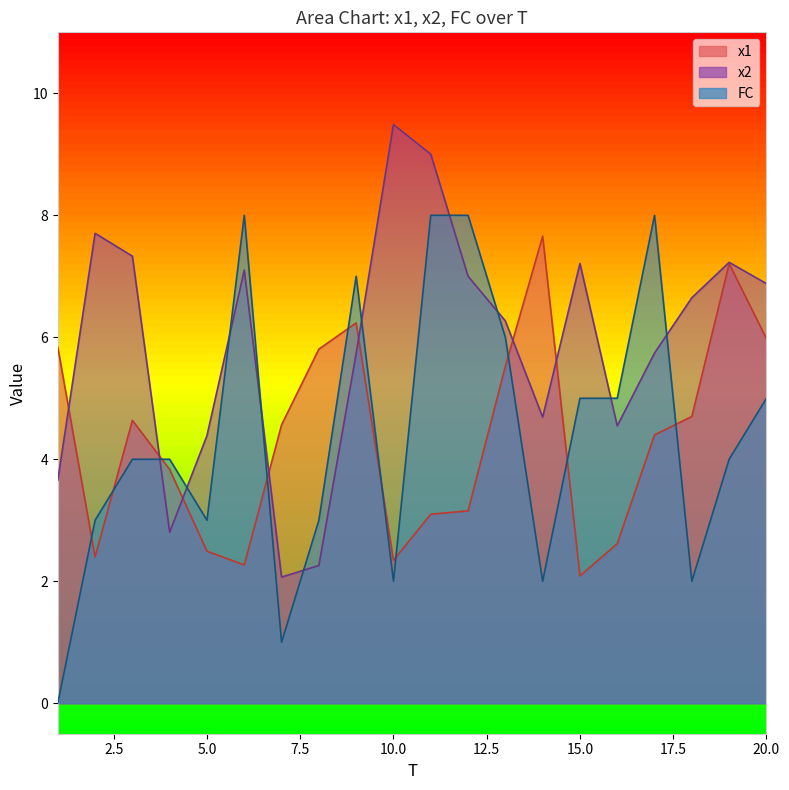

What is the value of the x1 point at the 7th from the left?

4.6